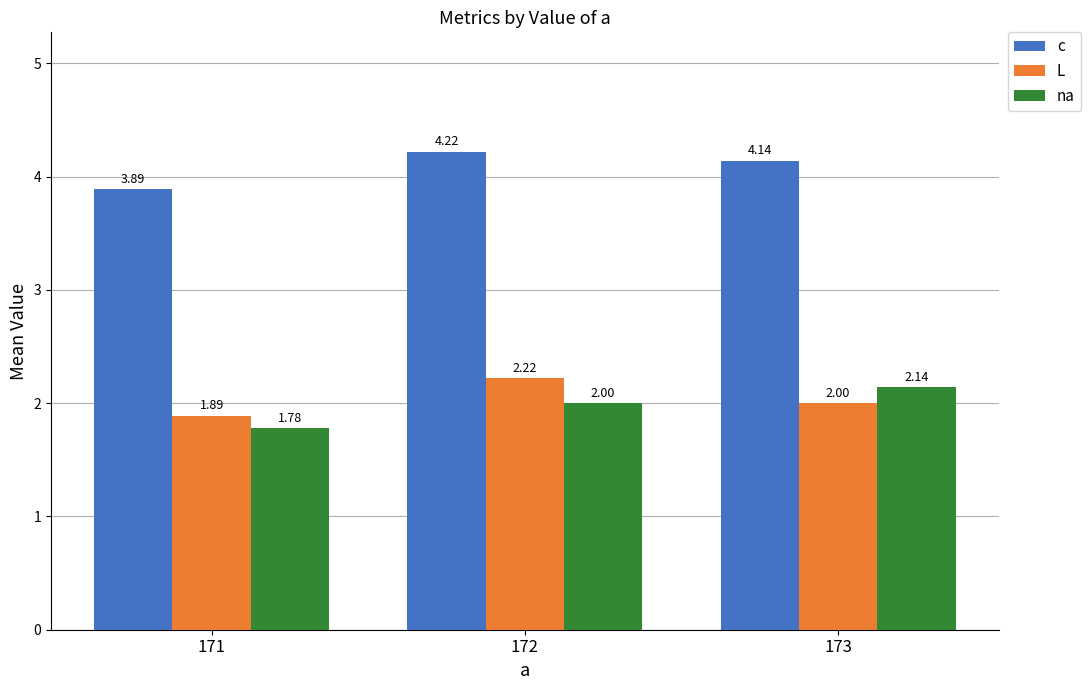

Which series has the largest total across all categories?

c